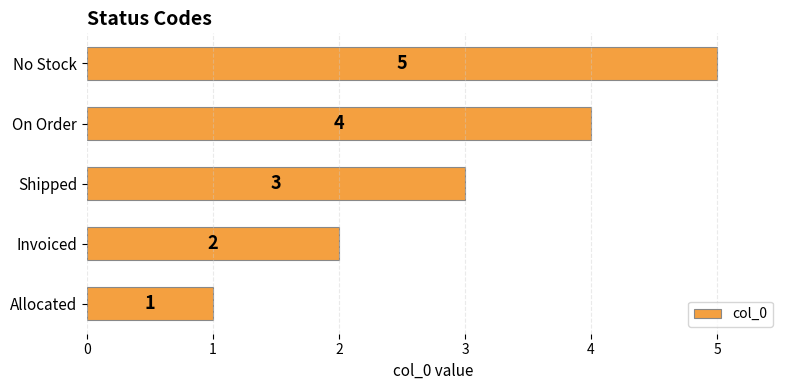

List the labels in order of value, smallest first.

Allocated, Invoiced, Shipped, On Order, No Stock